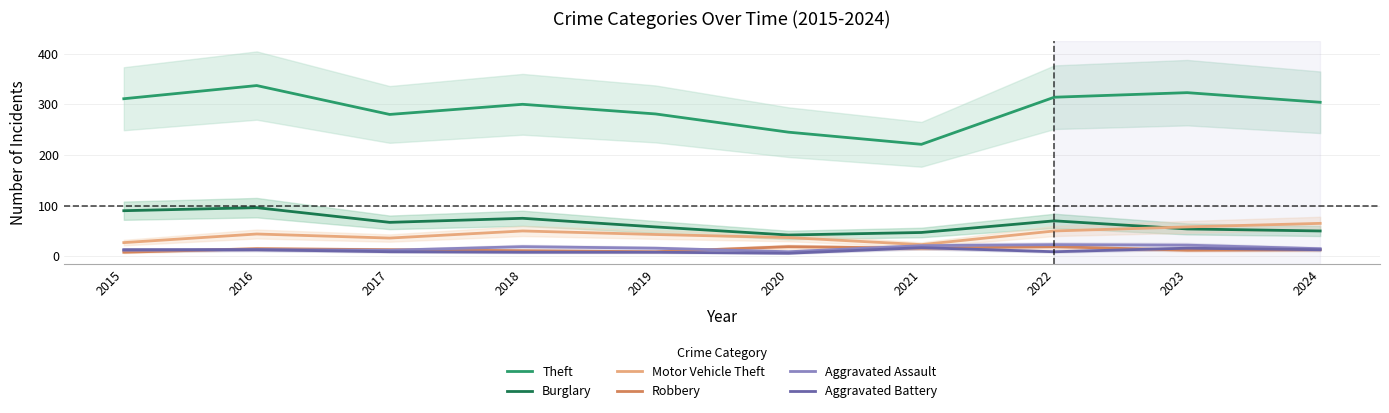

In Aggravated Battery, how many points are higher than both neighbors (excluding endpoints)?

2